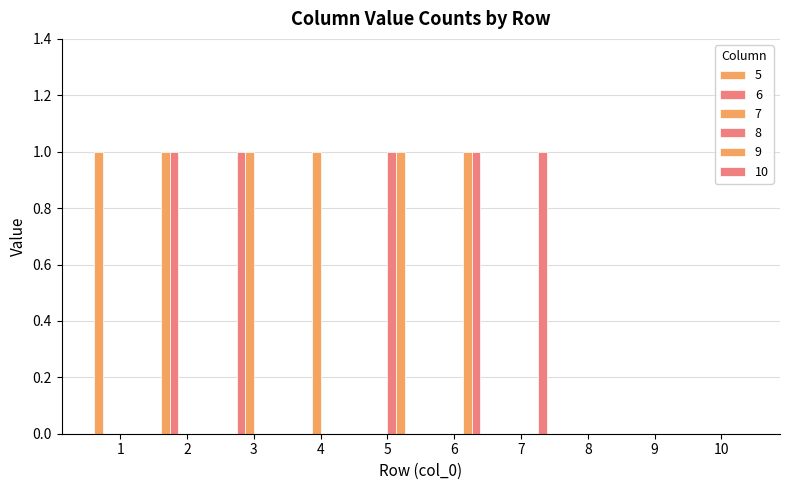

Reading left to right, what are all the values shown in this chart?

5: 1=1	2=1	3=0	4=0	5=0	6=0	7=0	8=0	9=0	10=0
6: 1=0	2=1	3=1	4=0	5=0	6=0	7=0	8=0	9=0	10=0
7: 1=0	2=0	3=1	4=1	5=0	6=0	7=0	8=0	9=0	10=0
8: 1=0	2=0	3=0	4=0	5=1	6=0	7=0	8=0	9=0	10=0
9: 1=0	2=0	3=0	4=0	5=1	6=1	7=0	8=0	9=0	10=0
10: 1=0	2=0	3=0	4=0	5=0	6=1	7=1	8=0	9=0	10=0